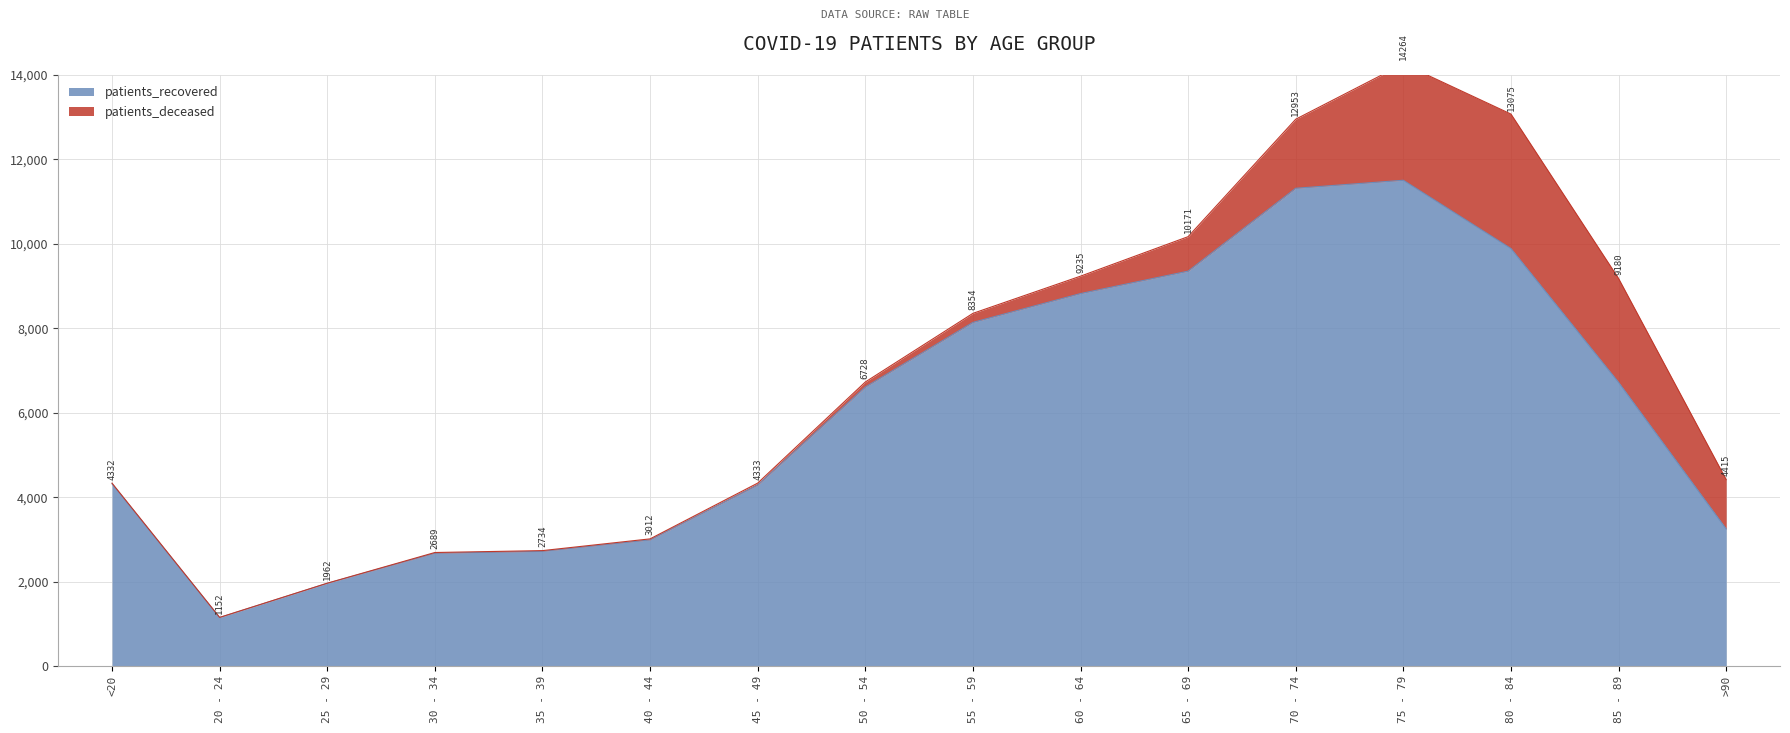

How many values exceed 6608?

7